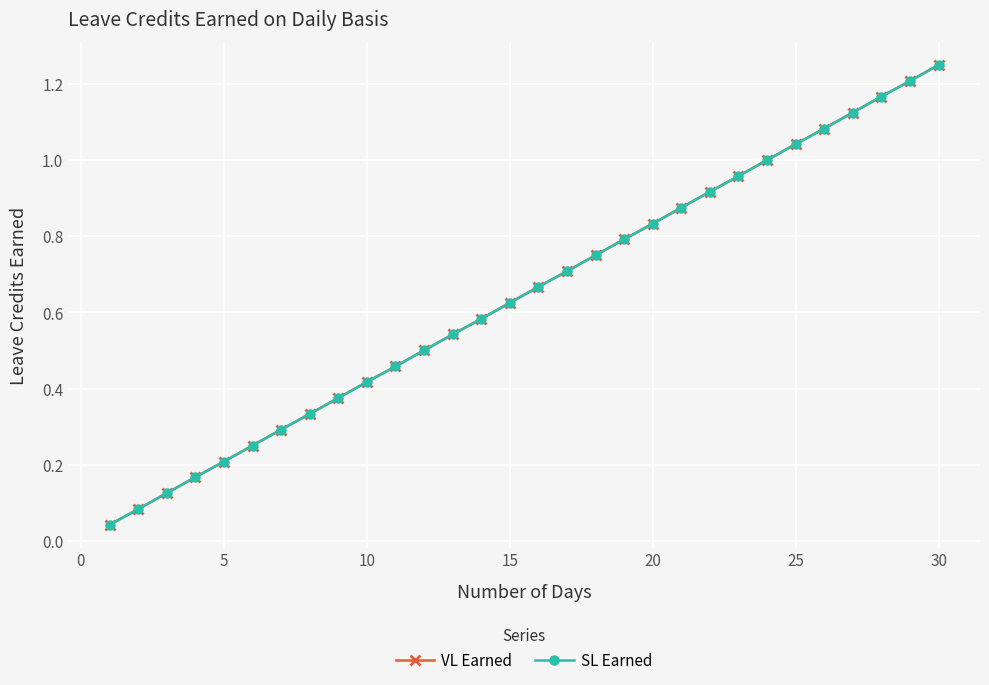

True or false: VL Earned and SL Earned cross at least once.

False